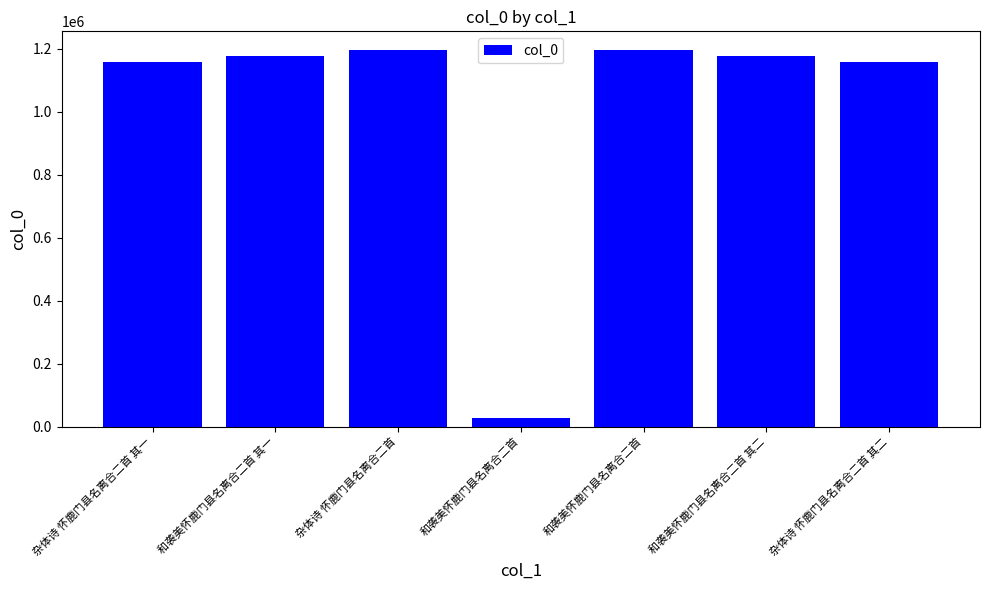

Between 杂体诗 怀鹿门县名离合二首 其二 and 杂体诗 怀鹿门县名离合二首 其一, which is larger?

杂体诗 怀鹿门县名离合二首 其二